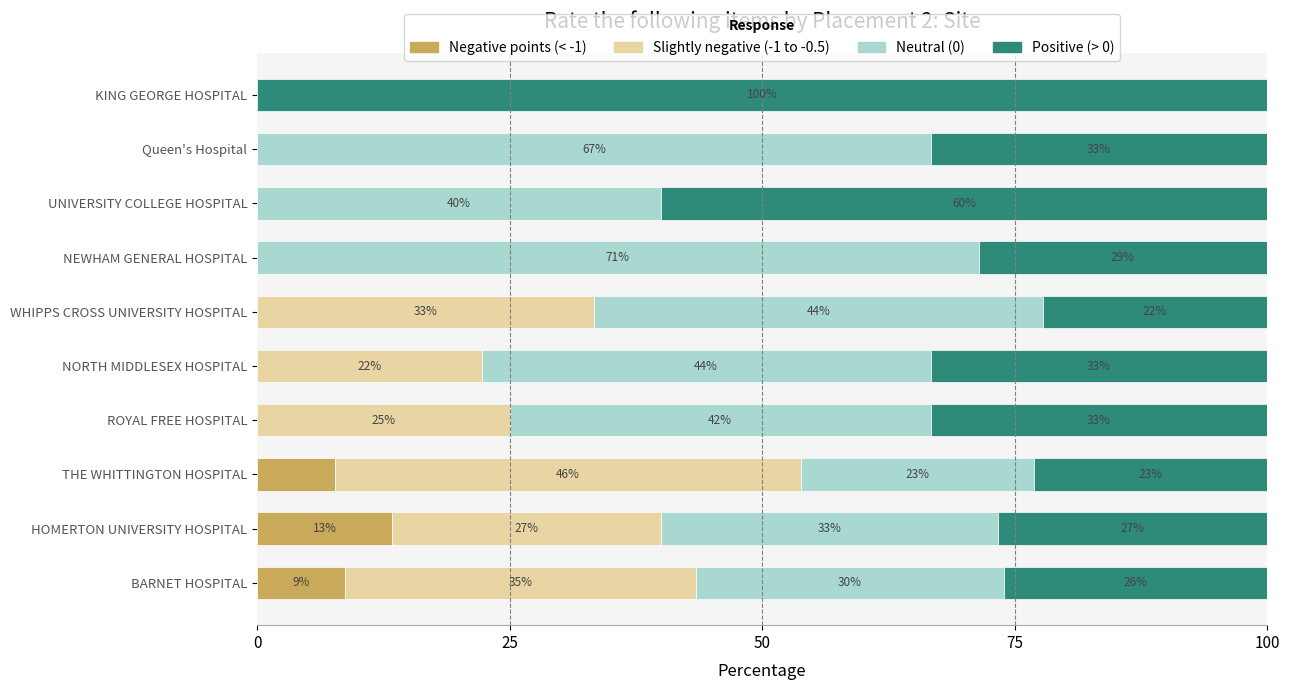

What are all the series names shown in the legend?

Negative points (< -1), Slightly negative (-1 to -0.5), Neutral (0), Positive (> 0)